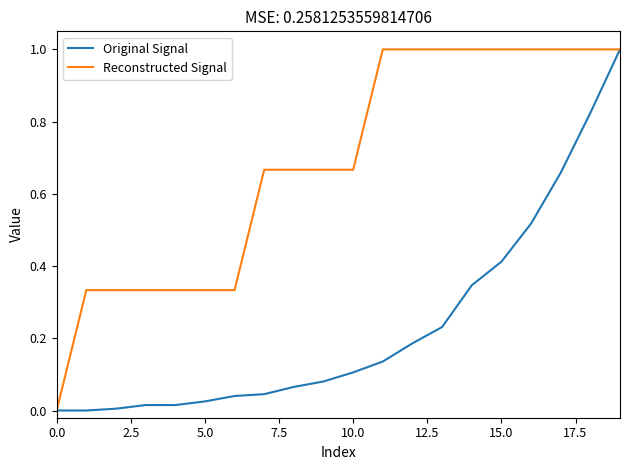

What is the maximum value for Reconstructed Signal?

1.0